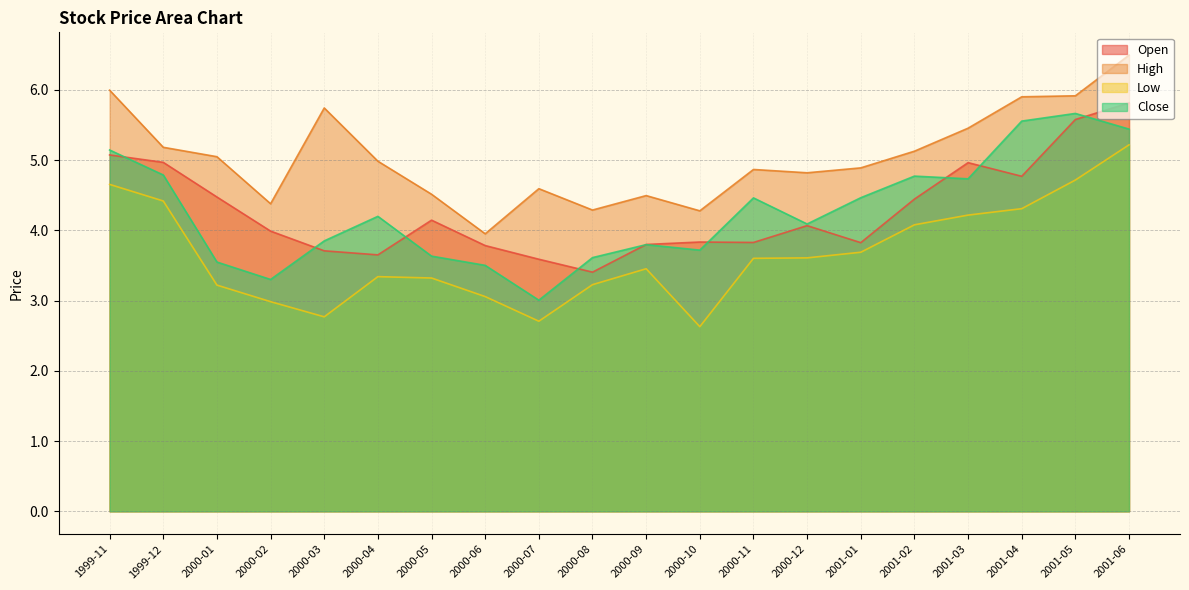

How many values in the Close series are below 4?

9